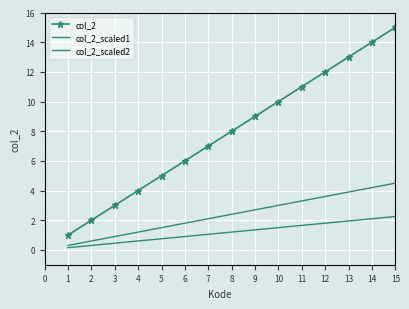

Reading right to left, what are all the values shown in this chart?

col_2: 15.0	14.0	13.0	12.0	11.0	10.0	9.0	8.0	7.0	6.0	5.0	4.0	3.0	2.0	1.0
col_2_scaled1: 4.5	4.2	3.9	3.6	3.3	3.0	2.7	2.4	2.1	1.8	1.5	1.2	0.9	0.6	0.3
col_2_scaled2: 2.2	2.1	1.9	1.8	1.6	1.5	1.3	1.2	1.1	0.9	0.8	0.6	0.4	0.3	0.1